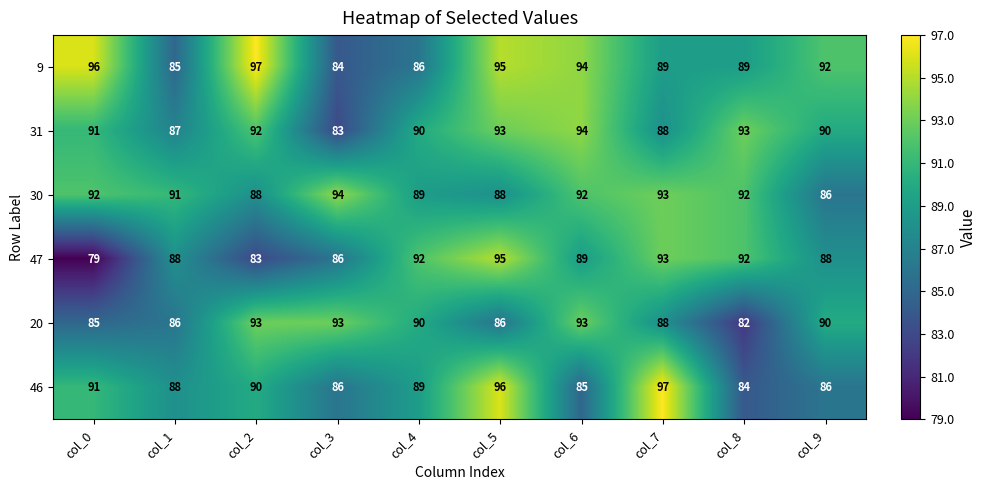

What is the sum of all 46 values?

892